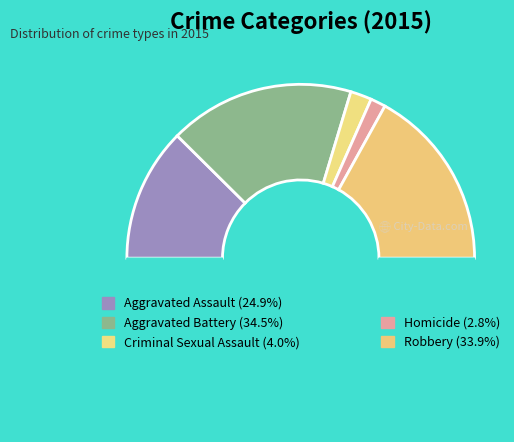

How many segments does this pie chart have?

6